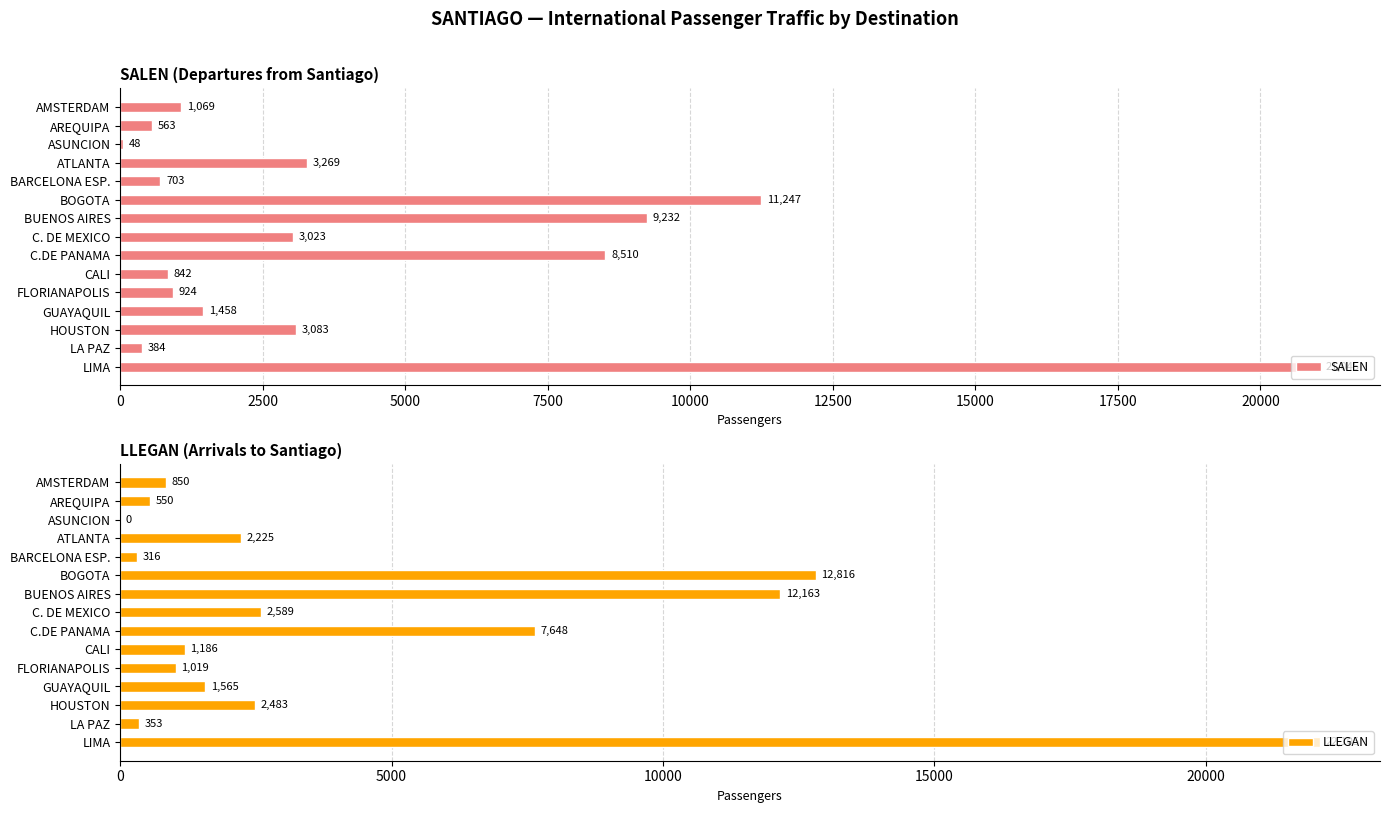

What is the sum of all SALEN values?

65400